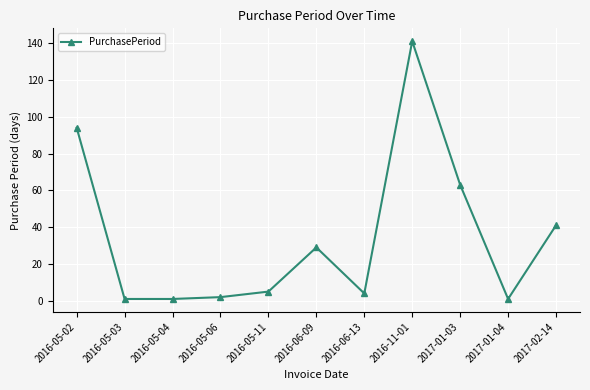

Approximately how many times larger is the value at 2016-05-06 compared to 2016-05-11?

0.4